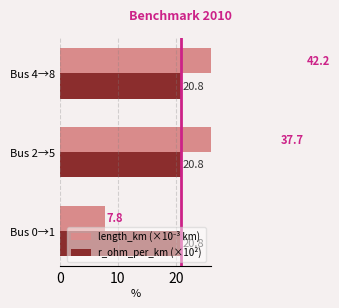

How many data points does each series have?

3